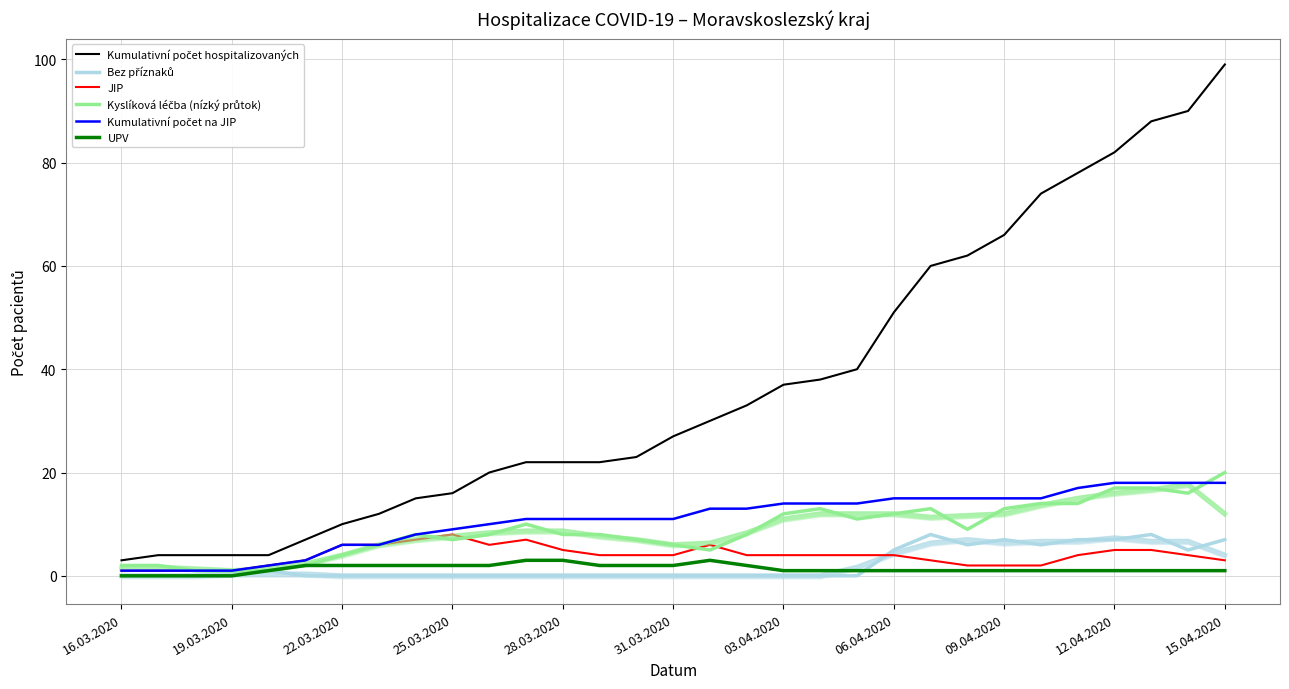

What position from the left is 16?

17